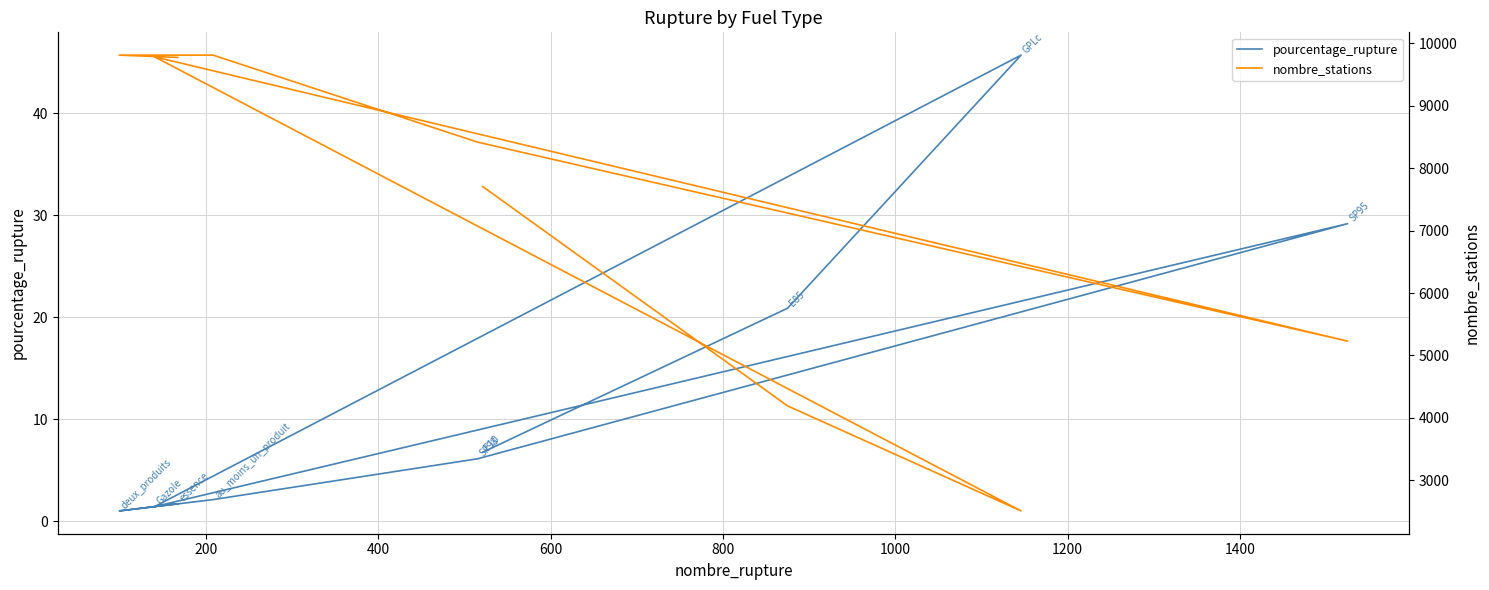

What is the difference between the maximum and minimum values in the nombre_stations series?

7304.0